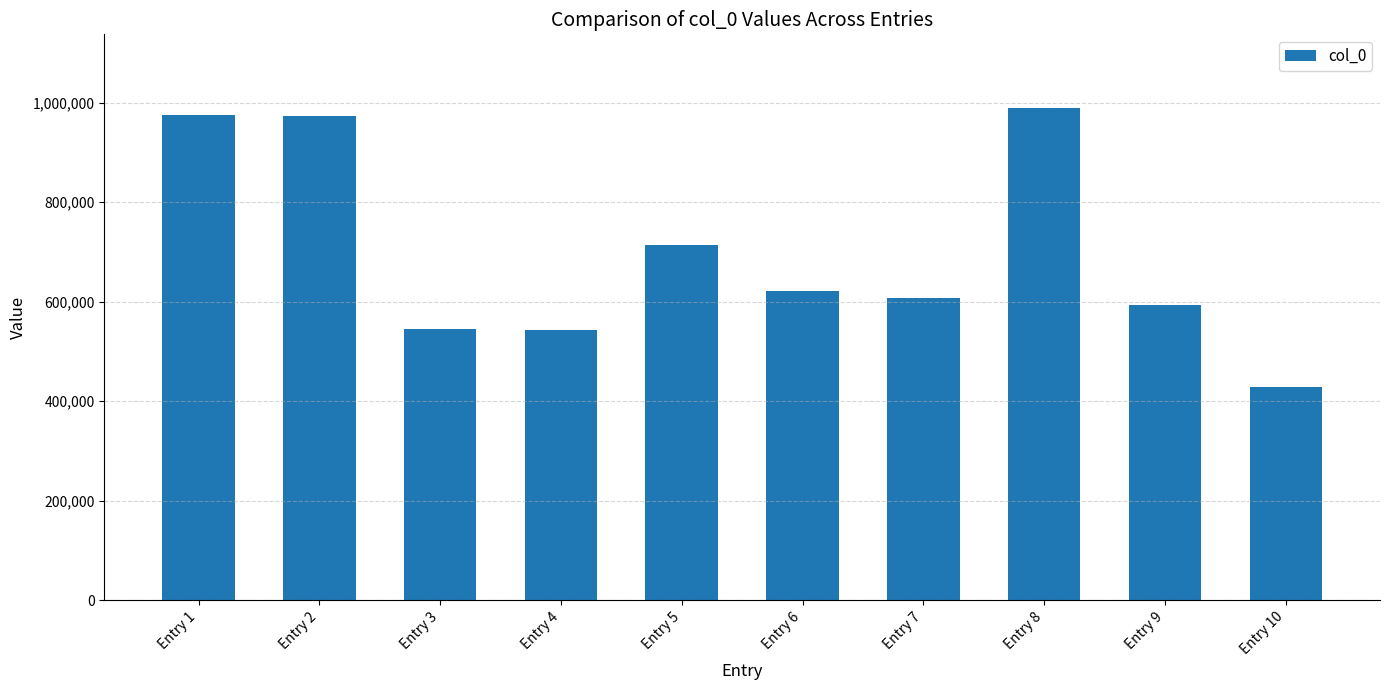

What is the ratio of the value at Entry 5 to the value at Entry 6?

1.1